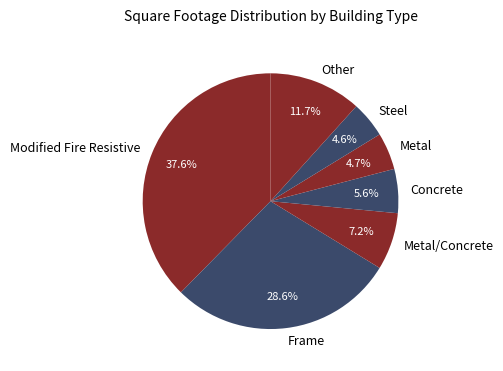

Approximately how many times larger is the value at Metal/Concrete compared to Other?

0.6